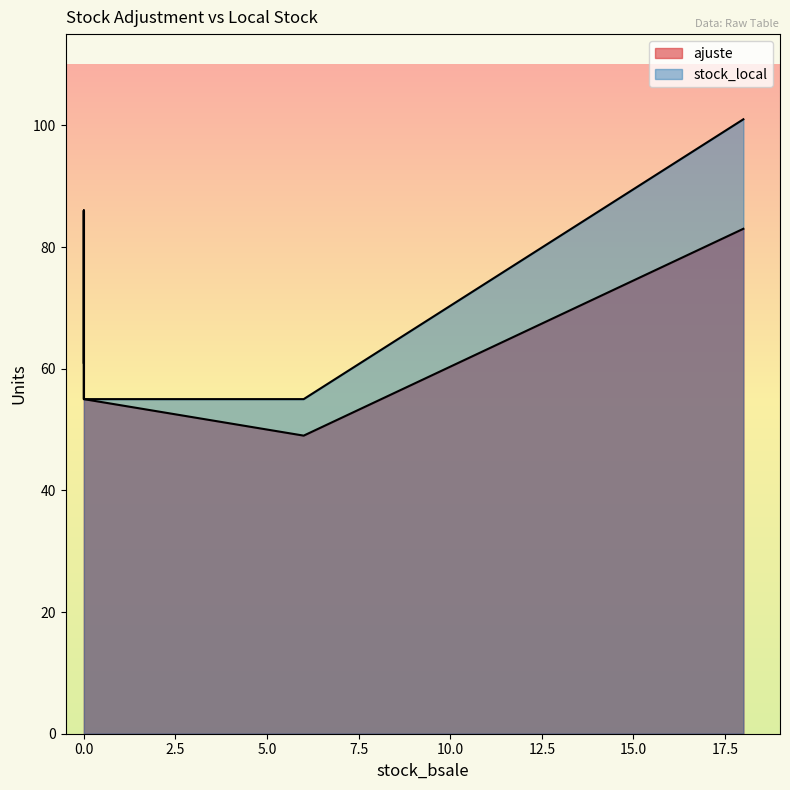

List the series in order of their overall mean, lowest first.

ajuste, stock_local